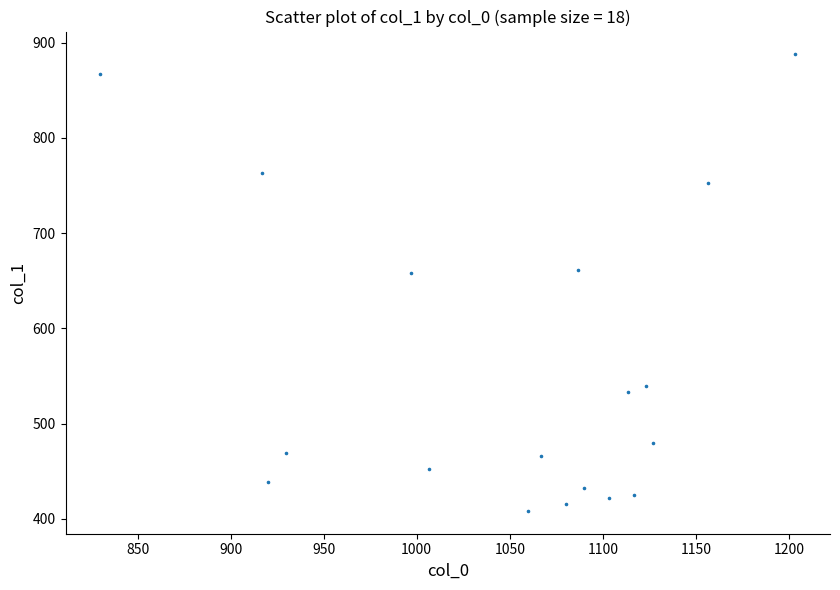

What is the range of X values (max minus min)?

373.3